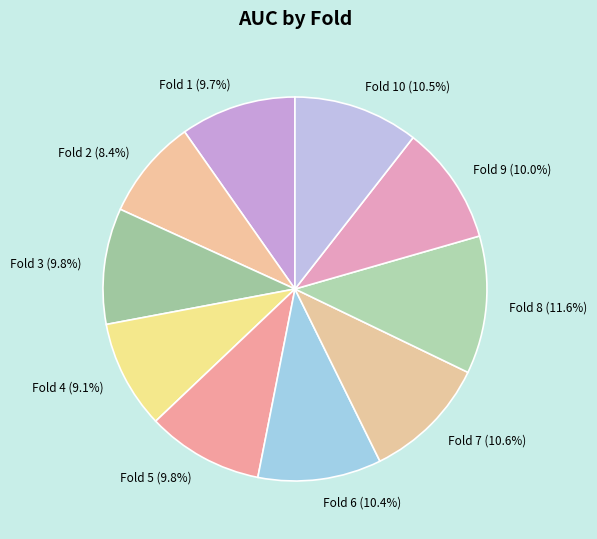

Is there a majority slice in this chart?

No